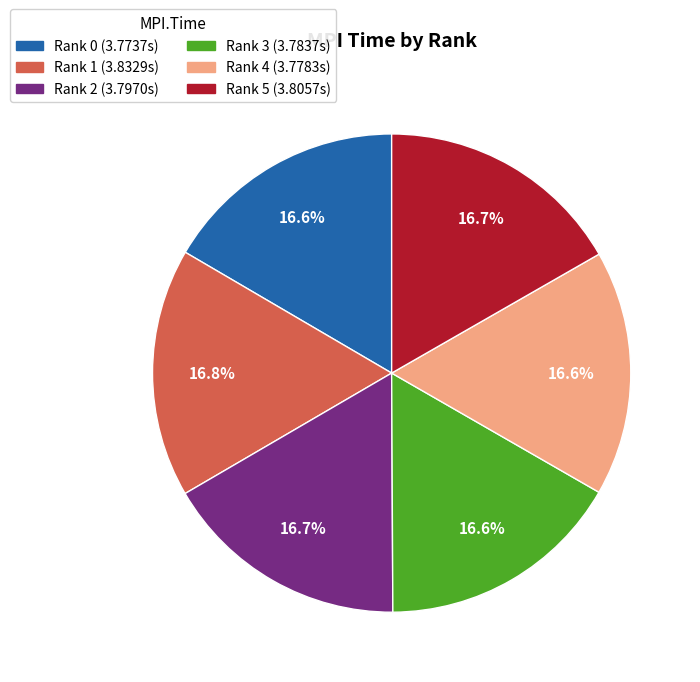

What is the ratio of the value at Rank 0 to the value at Rank 1?

1.0